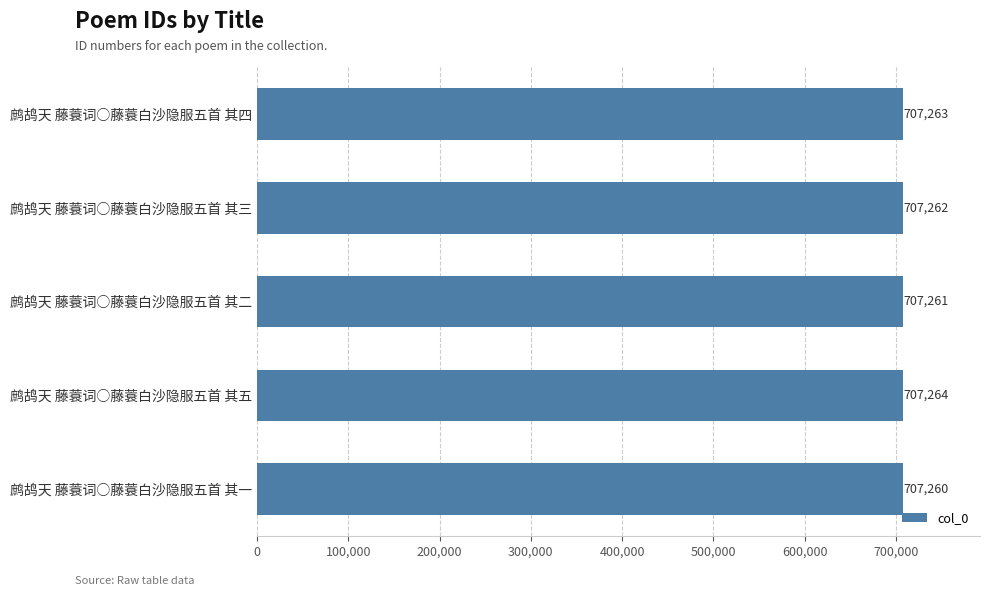

How many values are between 707261 and 707263?

3